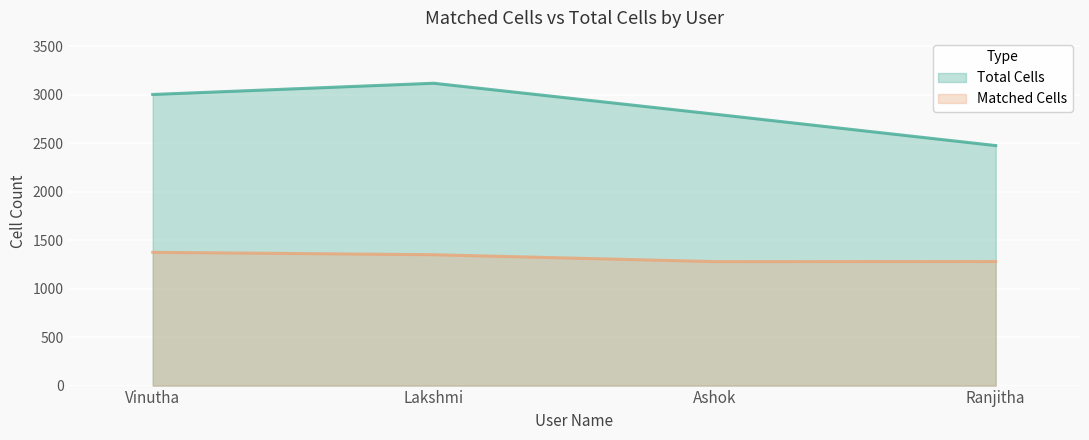

What is the maximum value shown in the chart?

3119